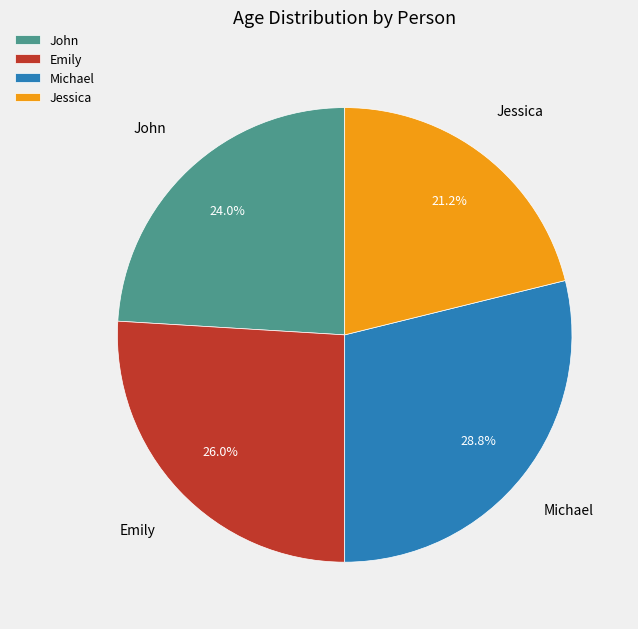

The Michael slice represents 24% of the pie. True or false?

False